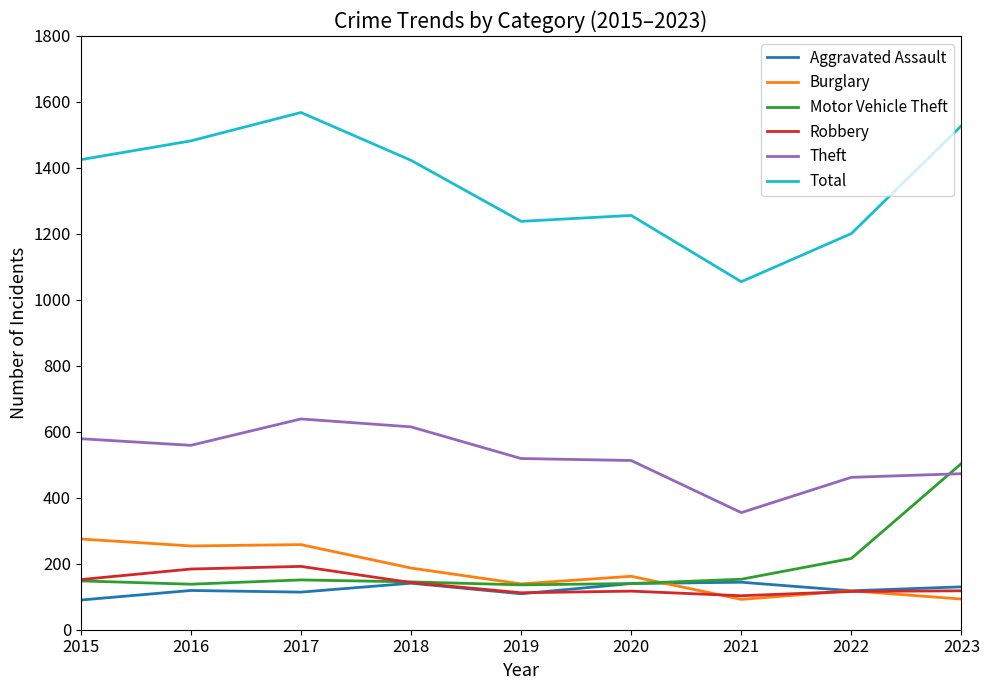

What is the minimum value shown in the chart?

90